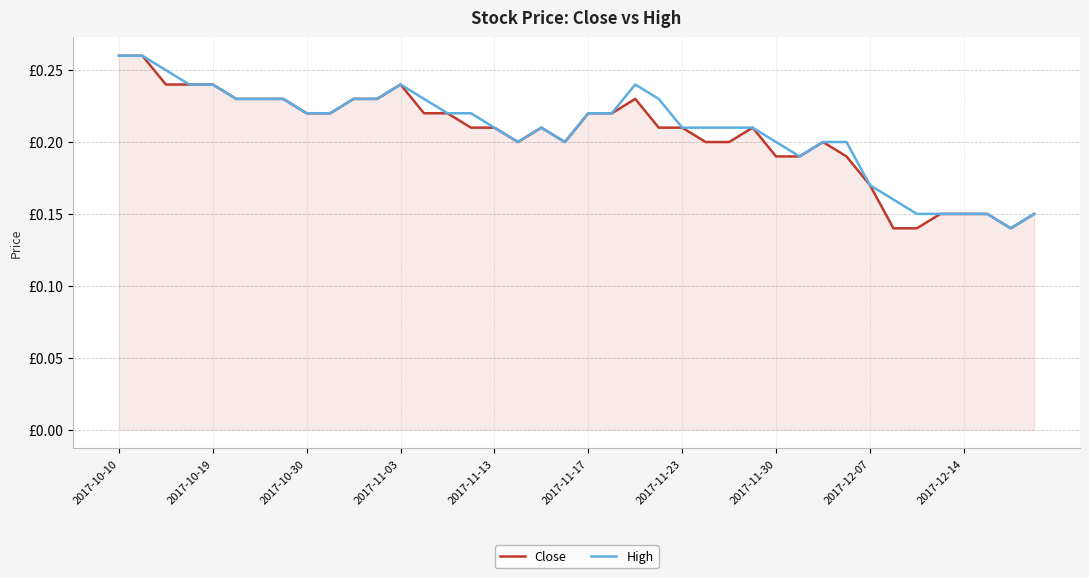

What are all the series names shown in the legend?

Close, High